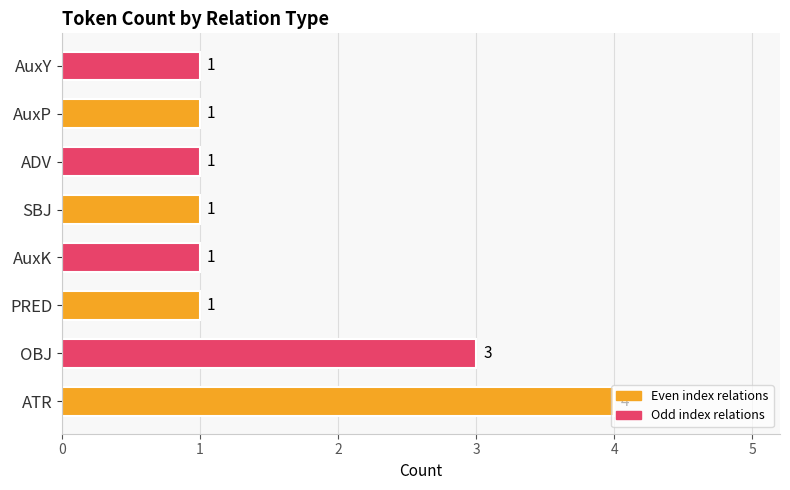

Are the bars horizontal?

Yes